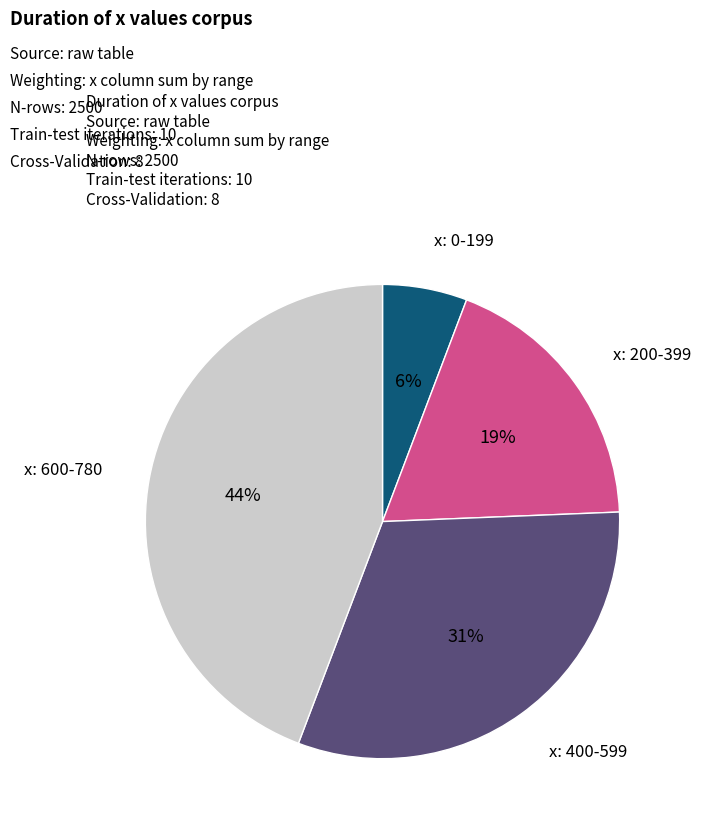

Is there any slice that represents more than half of the pie?

No